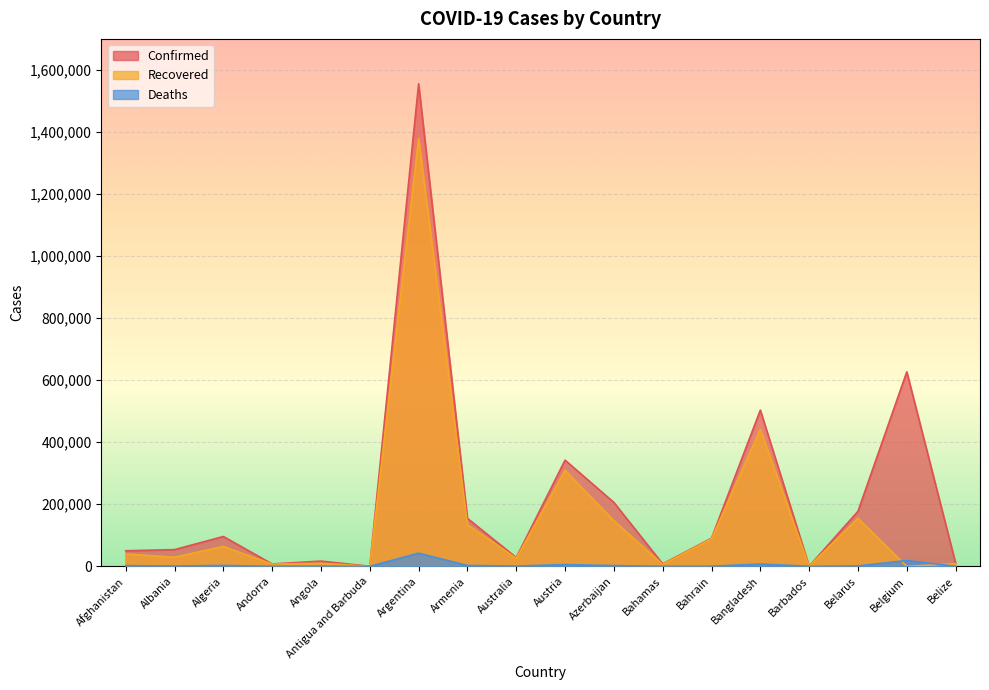

List the series in order of their overall mean, highest first.

Confirmed, Recovered, Deaths